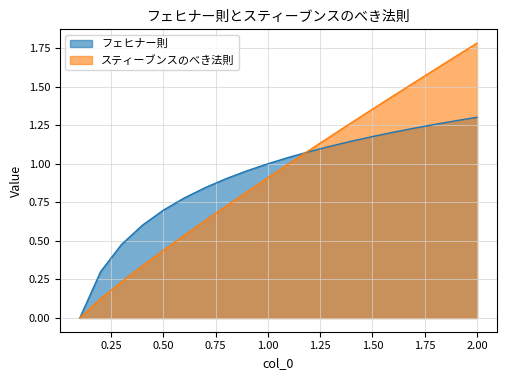

Does the chart display data point markers on the line(s)?

No